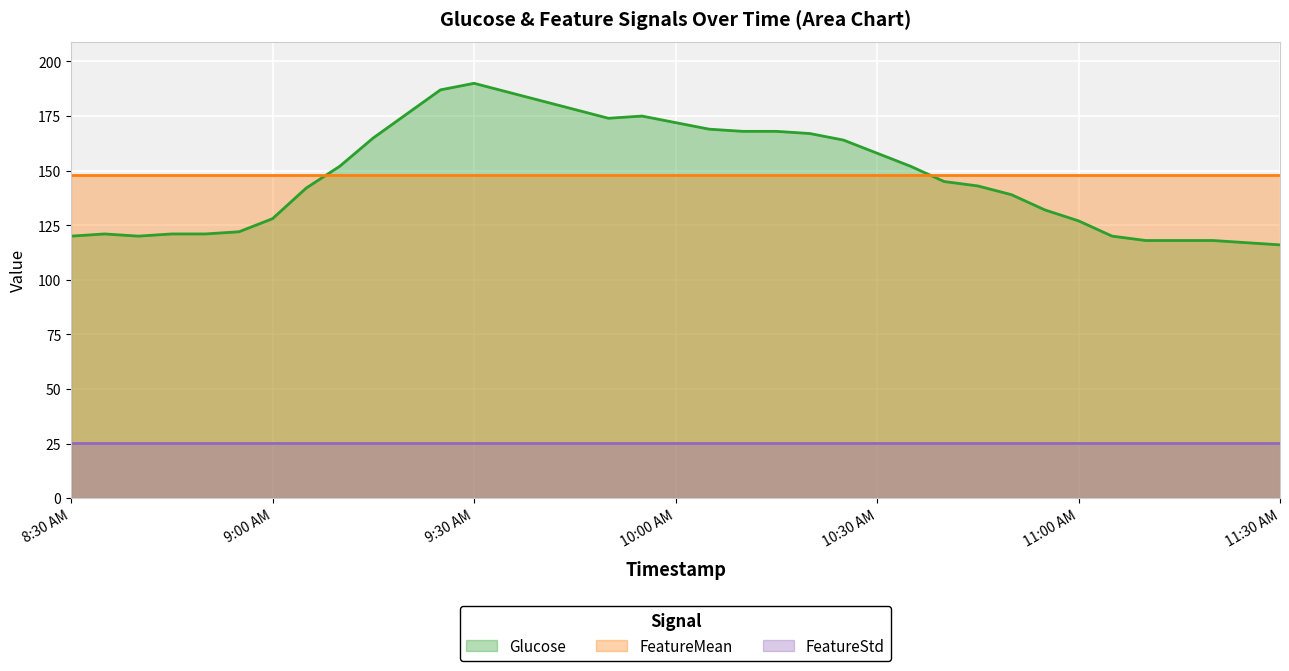

At which label is Glucose closest to 153?

9:10 AM